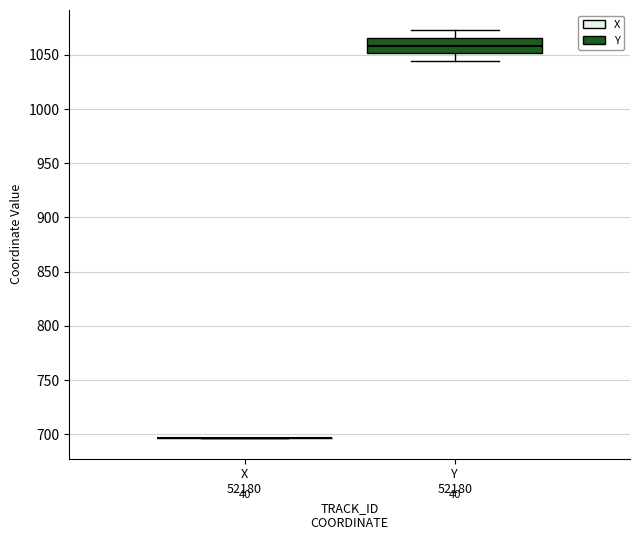

Comparing the boxes themselves (not the whiskers), which one is the tallest?

Y 52180